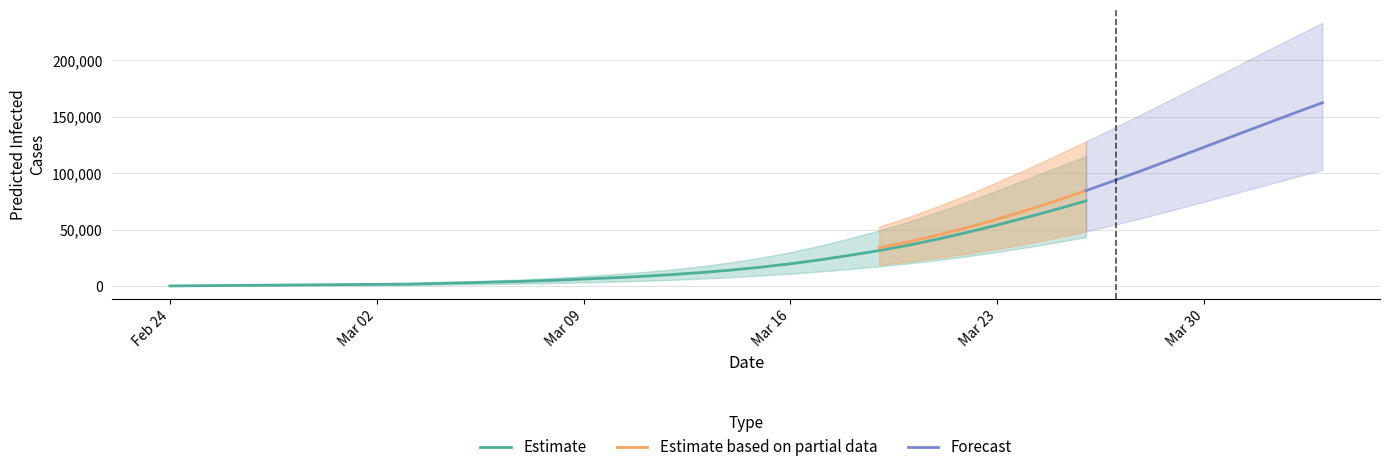

Is this an area chart (filled region under the line)?

No